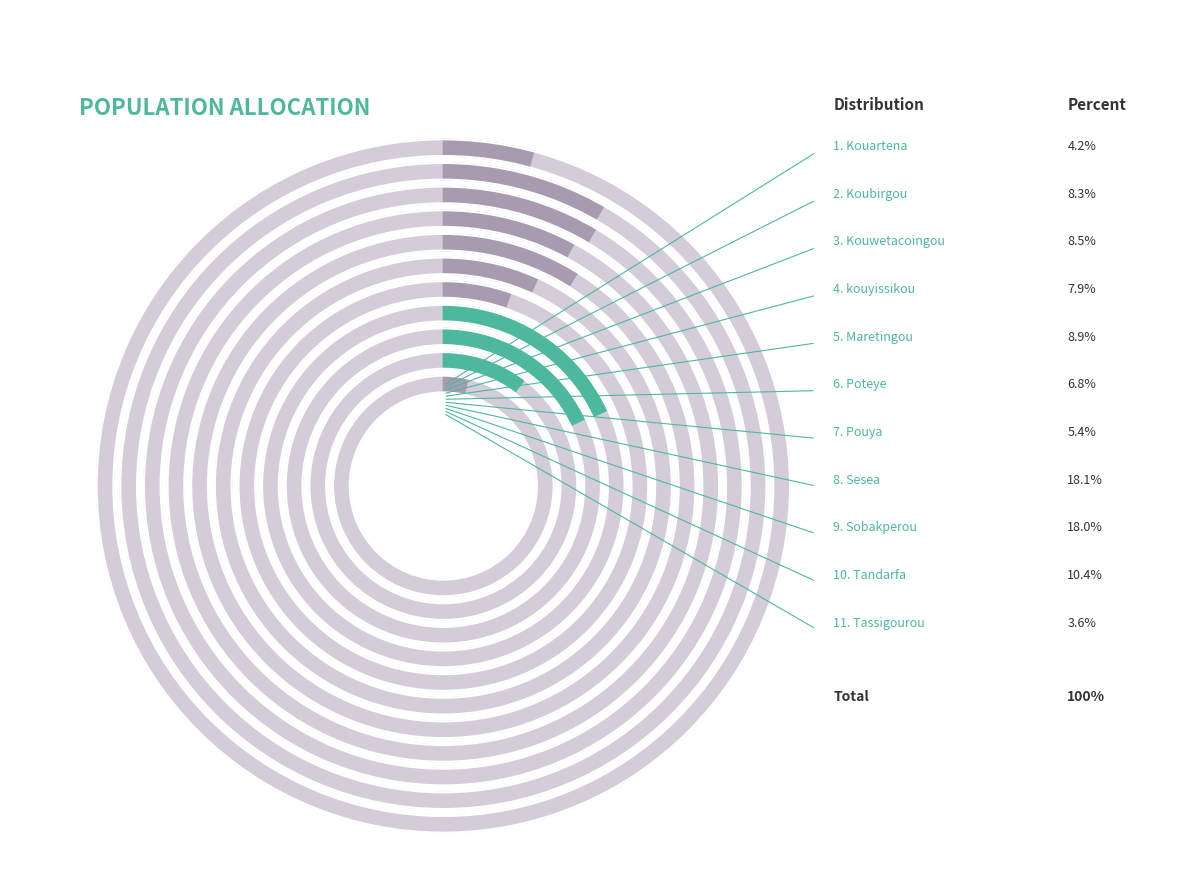

What percentage is the Pouya slice, to the nearest percent?

5%